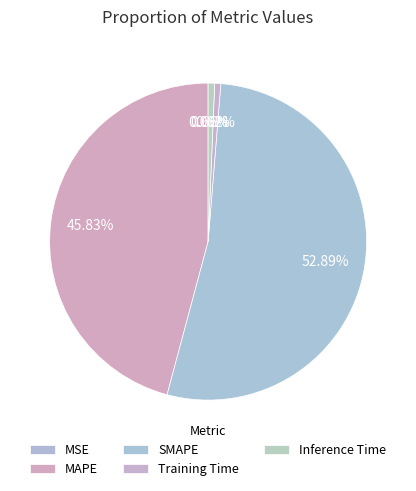

Which slice is the largest?

SMAPE